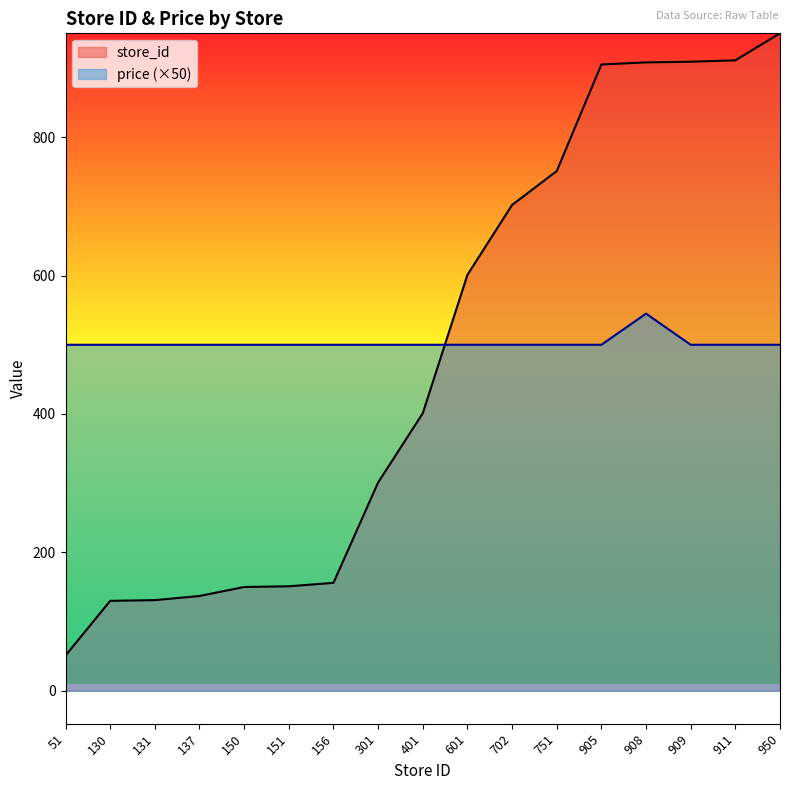

What is the sum of all price values?

8545